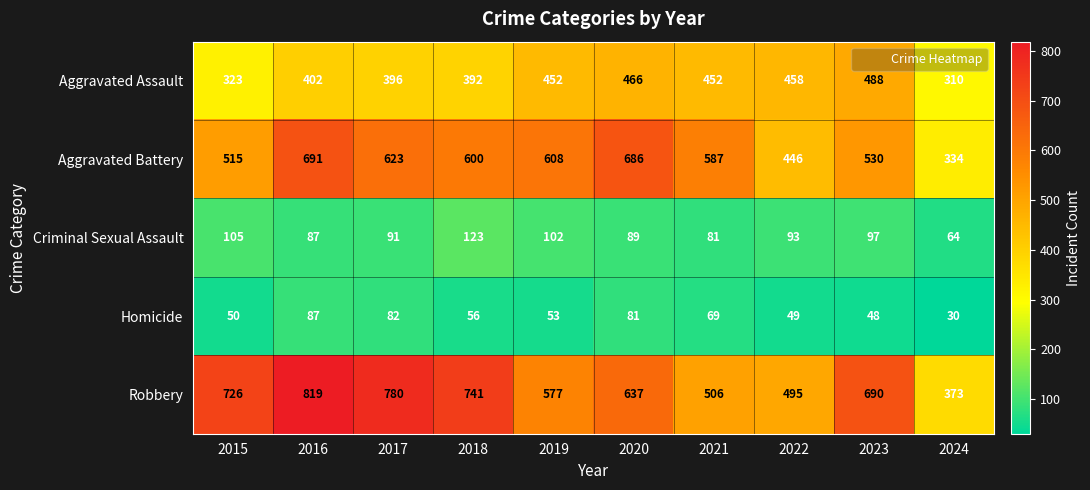

How many data points in Aggravated Battery are less than 600?

5